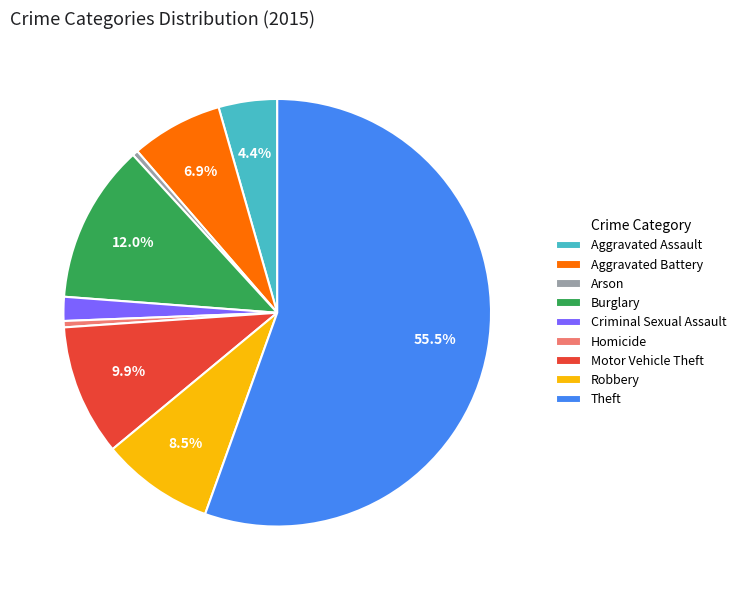

To the nearest percent, what is the difference between the largest and smallest slice percentages?

55%